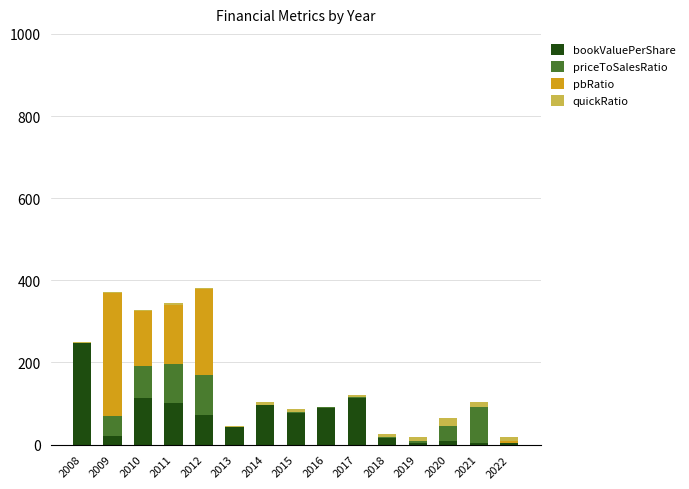

What is the total value across all series at 2008?

249.0